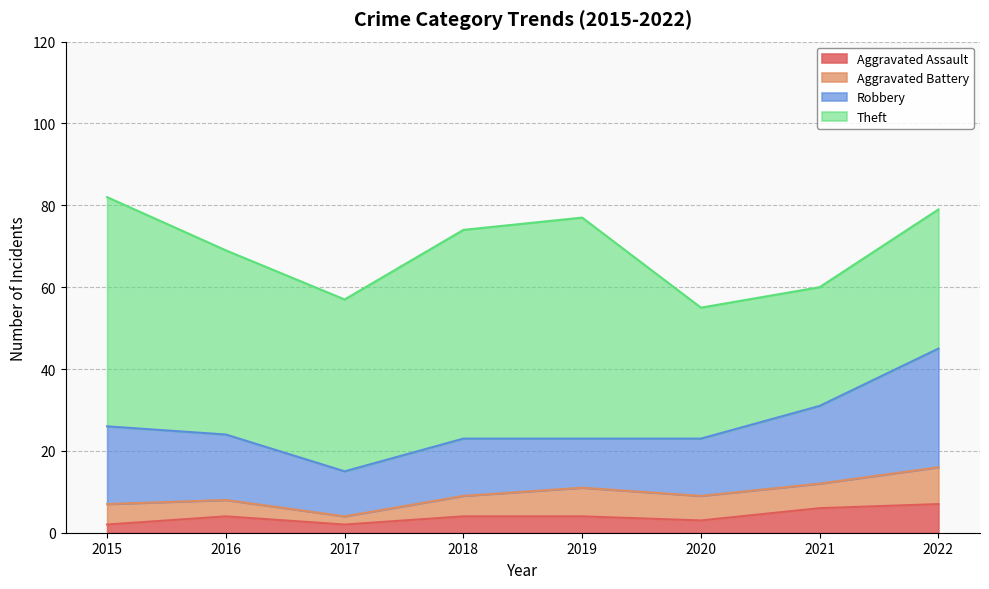

True or false: Aggravated Battery and Theft intersect in this chart.

False